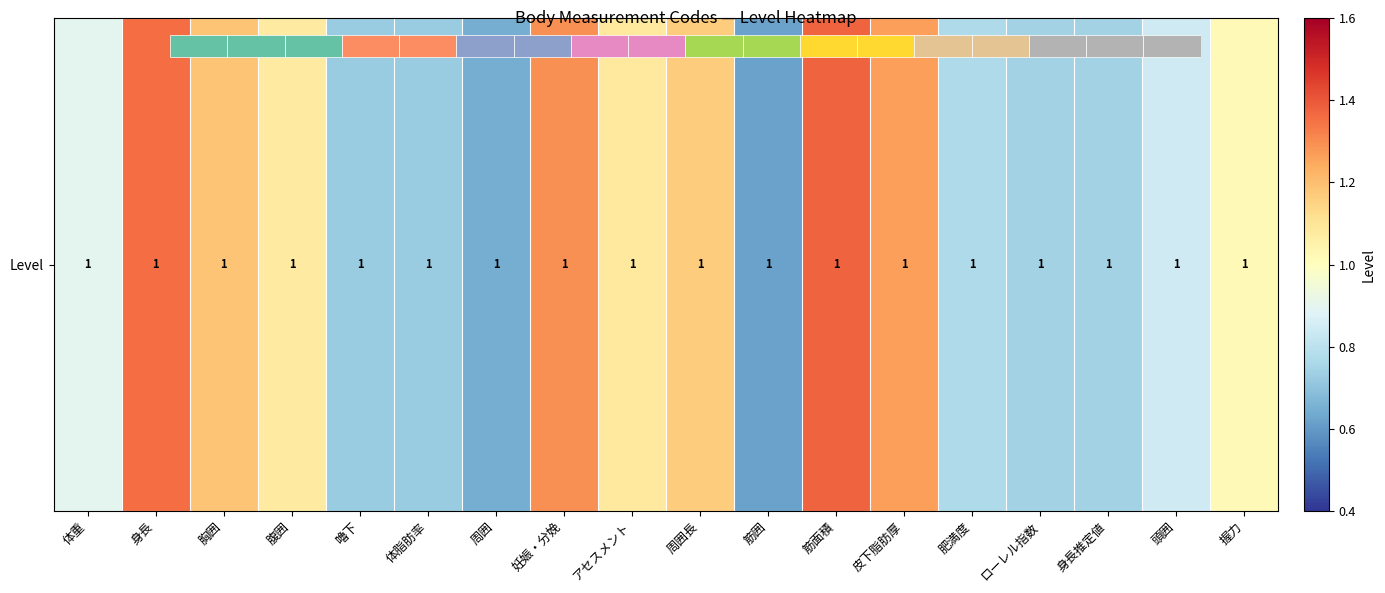

What is the smallest value displayed?

0.6